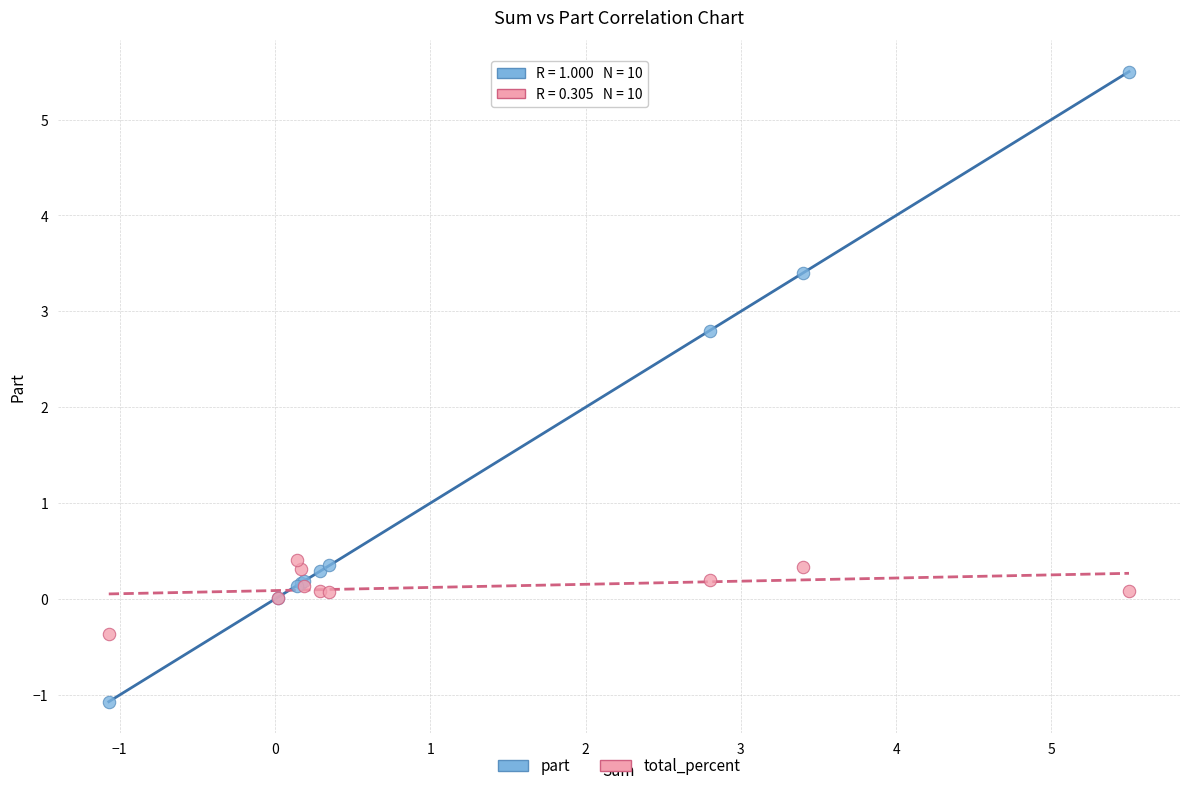

Across all series, what Y value is closest to 2?

2.8